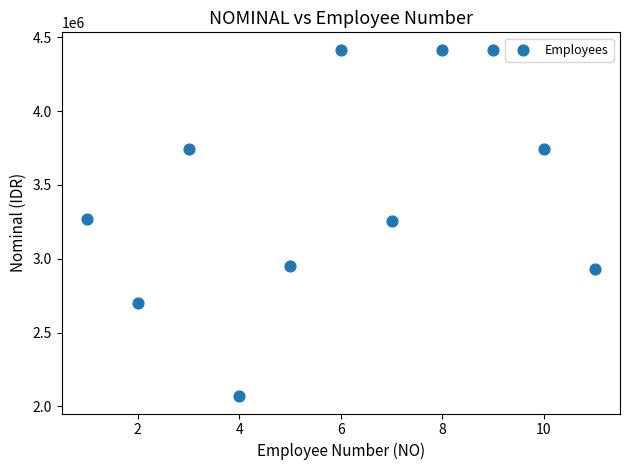

What is the average Y value?

3446056